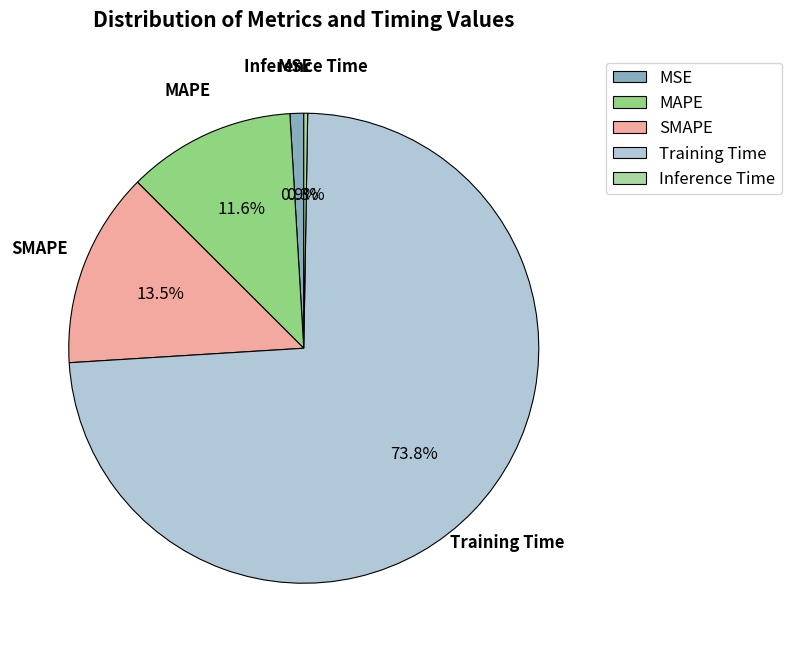

To the nearest percent, what percentage of the pie is MSE?

1%